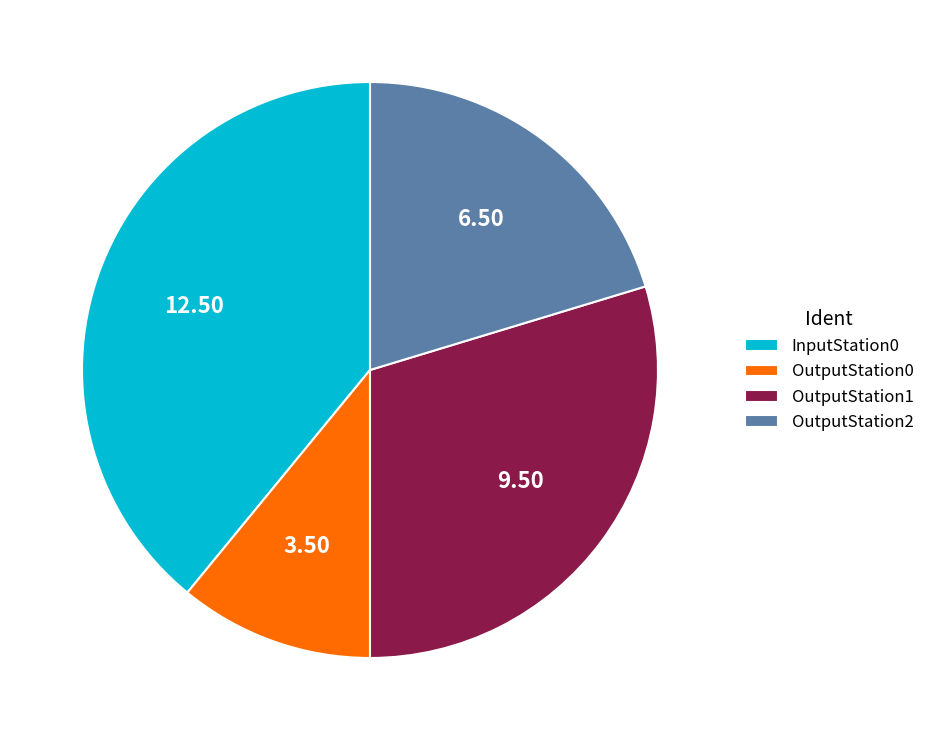

What is the largest slice in the pie chart?

InputStation0